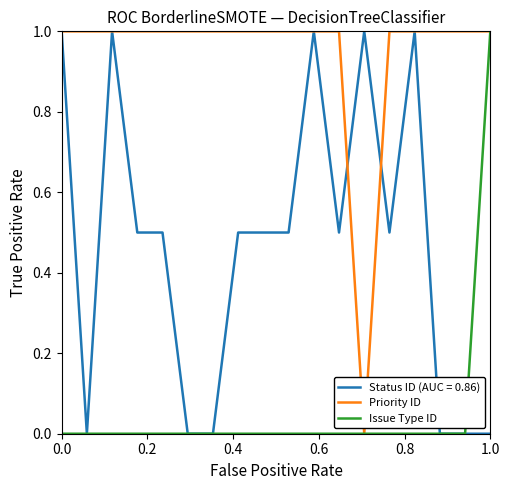

What are all the series names shown in the legend?

Status ID (AUC = 0.86), Priority ID, Issue Type ID